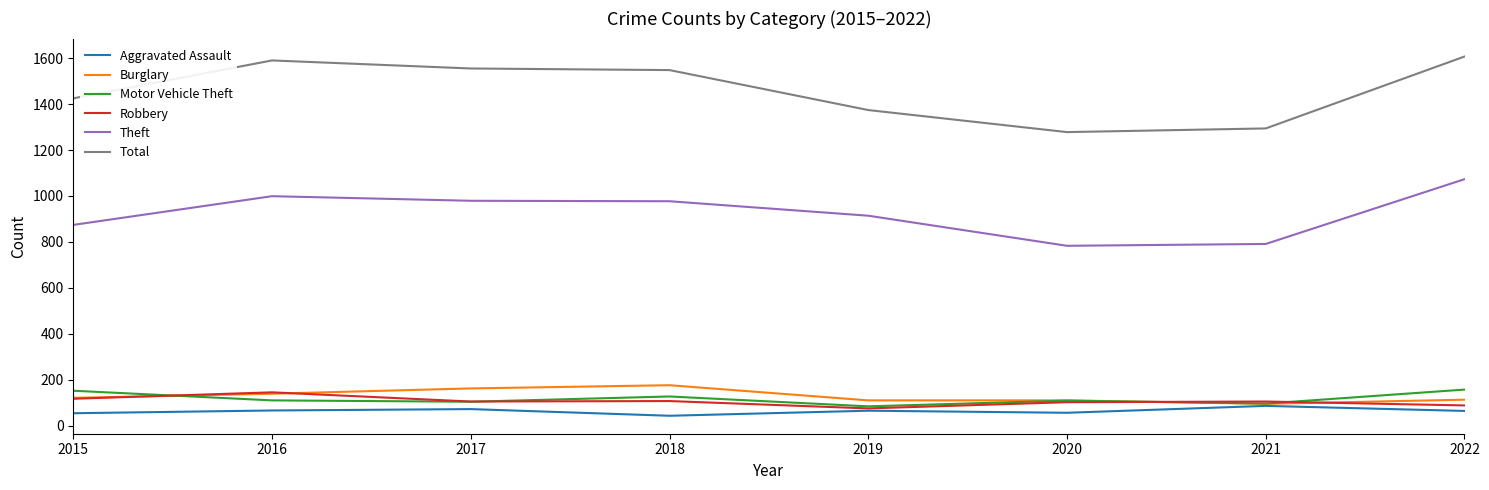

Does the chart display data point markers on the line(s)?

No